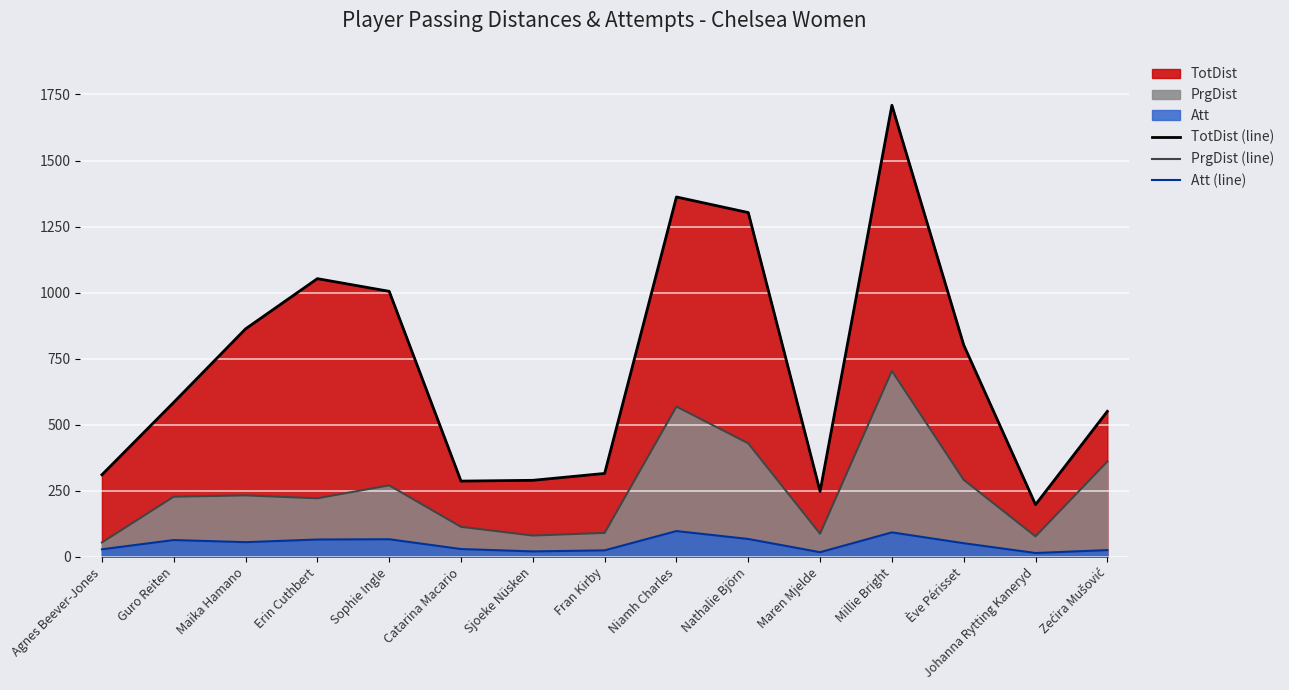

At which category does the chart reach its minimum across all series?

Johanna Rytting Kaneryd